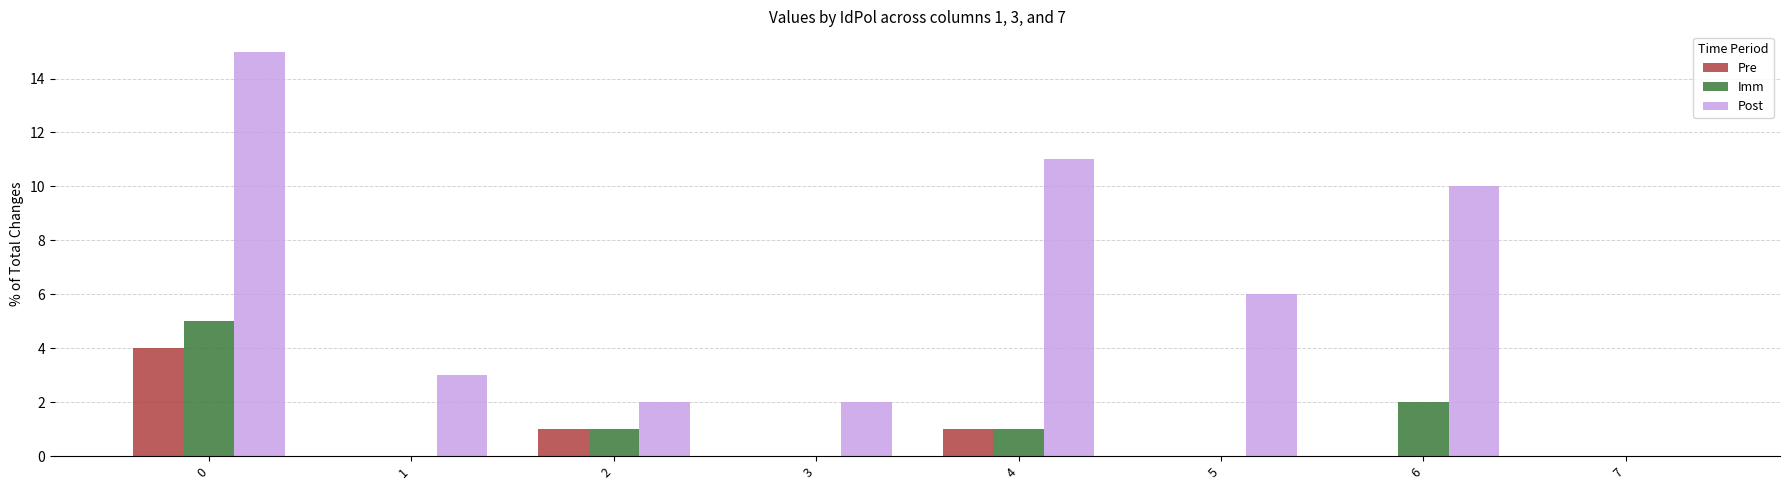

How many categories are shown in the chart?

8